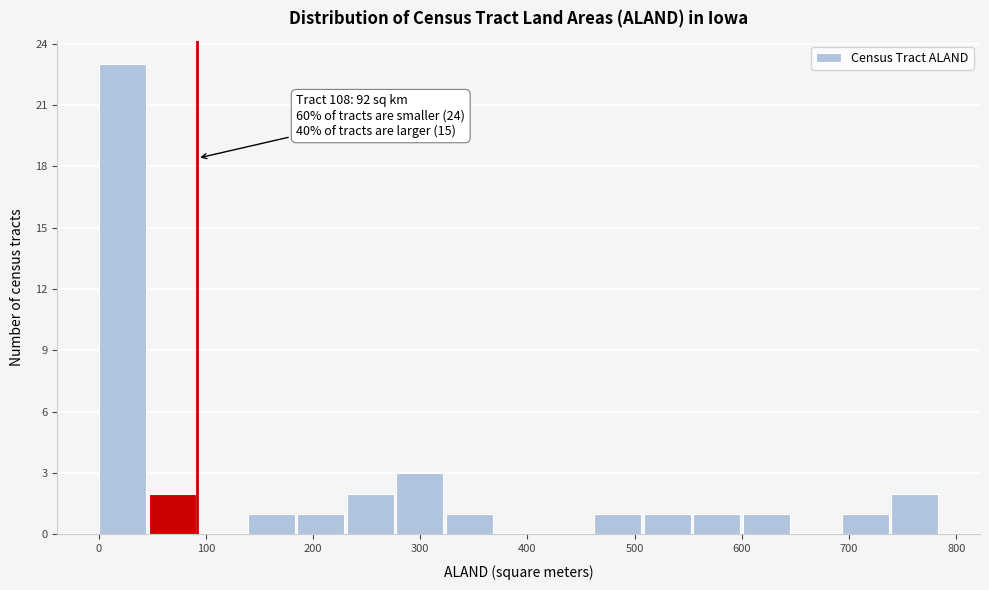

Which range on the x-axis has the tallest bar?

0 to 50